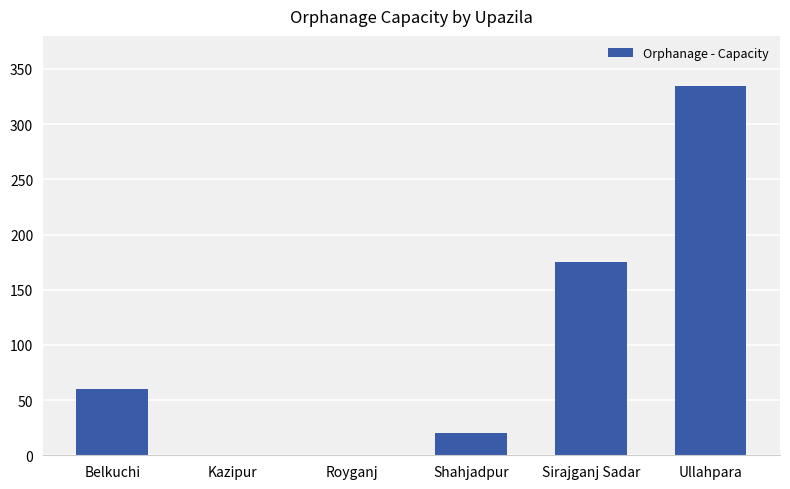

Count the number of data series in this chart.

1